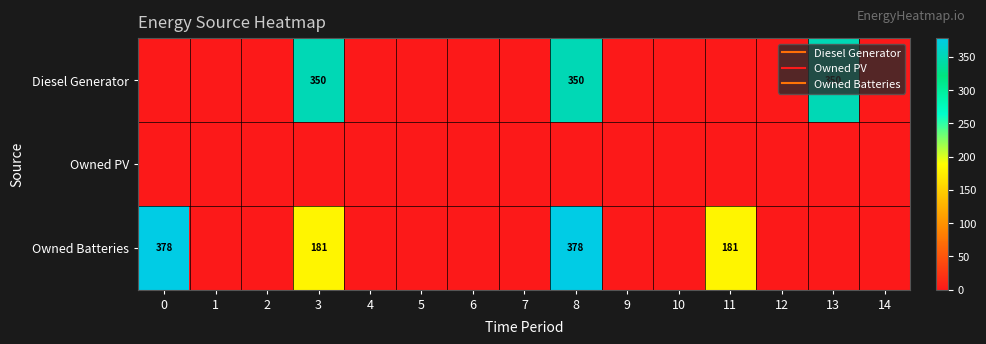

What is the average value of the Owned Batteries series?

75